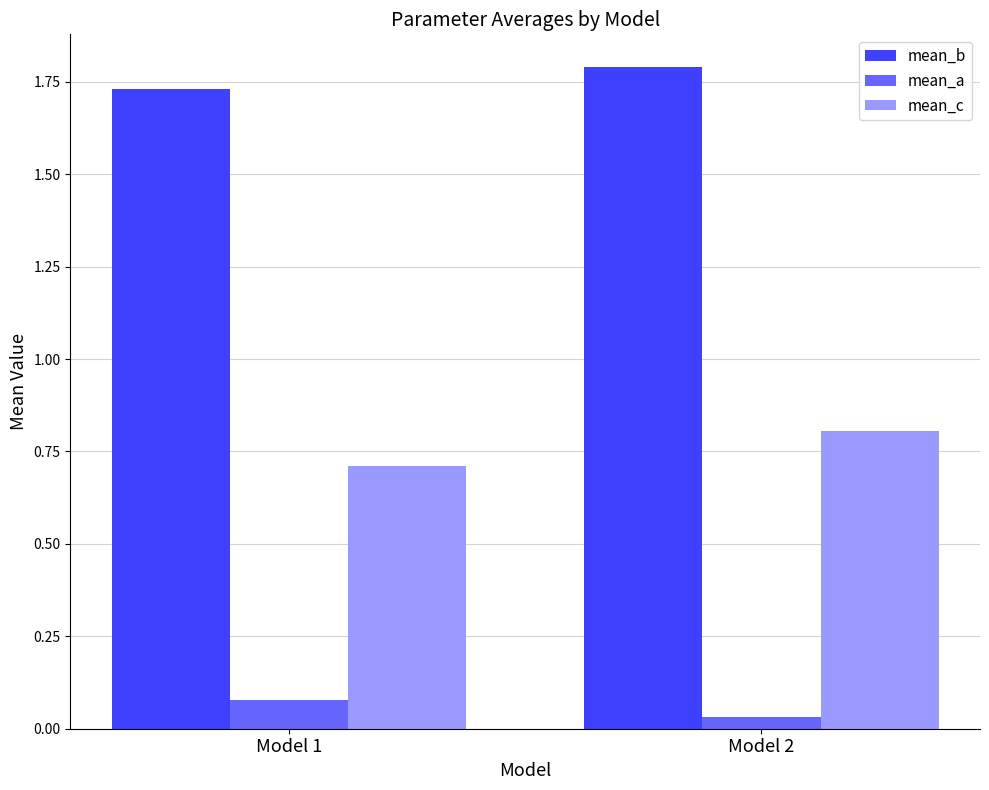

The value of mean_c at Model 2 is 0.8. True or false?

True